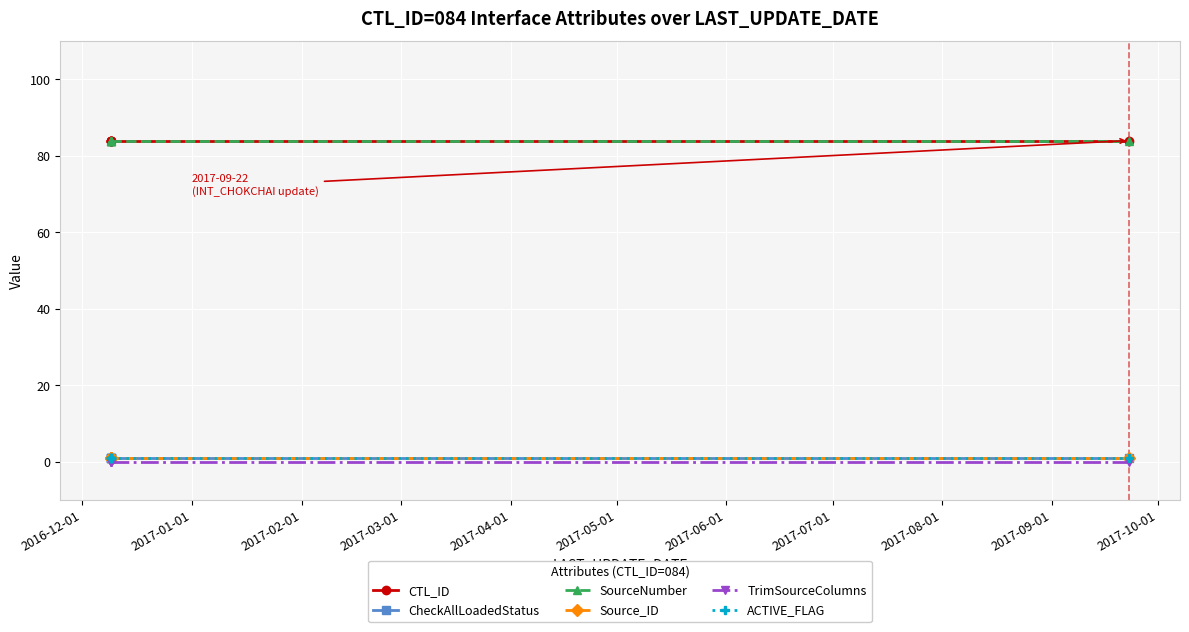

What is the average value of the ACTIVE_FLAG series?

1